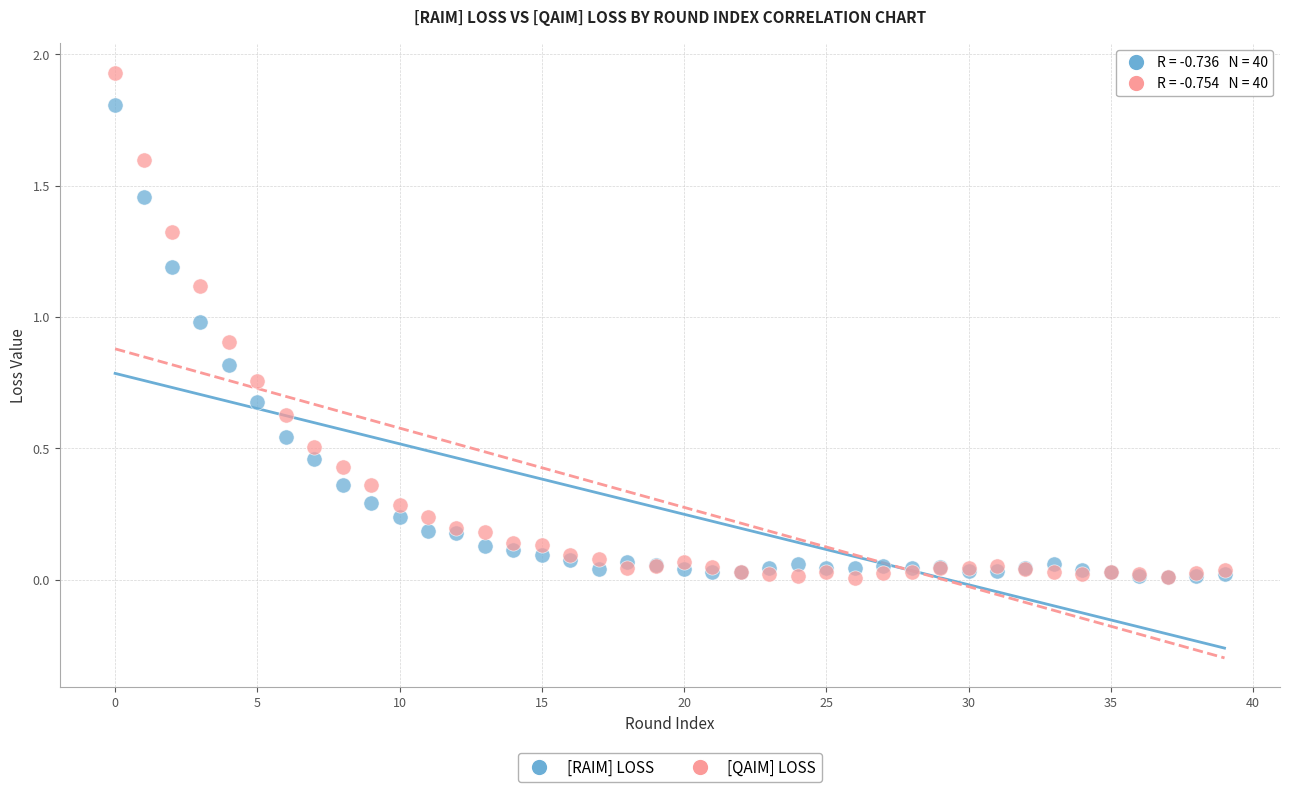

What are all the series names shown in the legend?

[RAIM] LOSS, [QAIM] LOSS